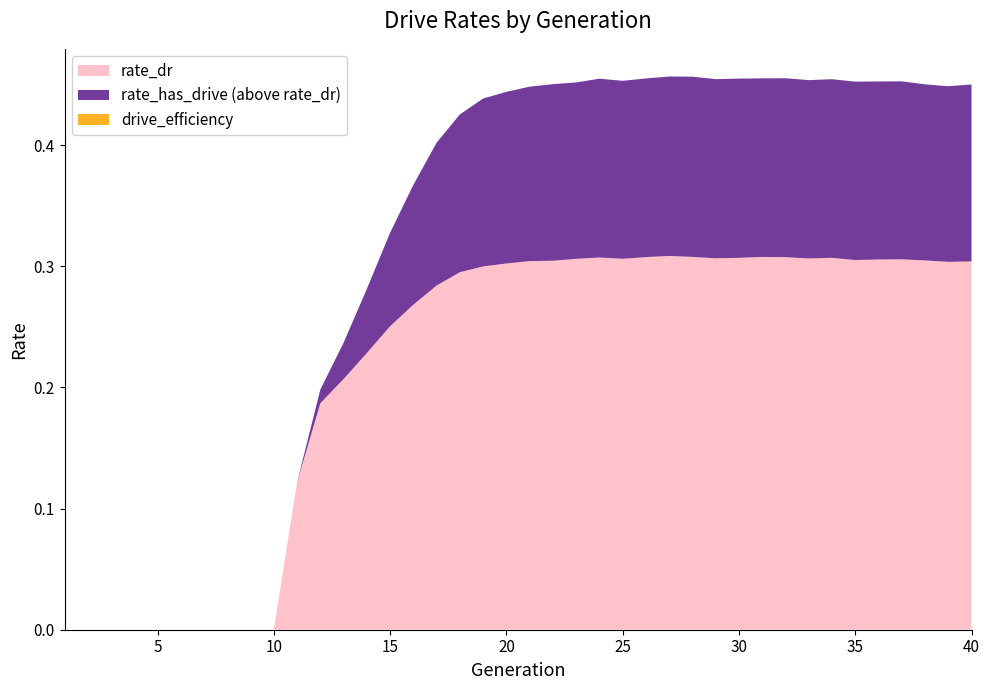

Reading left to right, extract all data points from this chart.

rate_has_drive: 0.0	0.0	0.0	0.0	0.0	0.0	0.0	0.0	0.0	0.0	0.1	0.2	0.2	0.3	0.3	0.4	0.4	0.4	0.4	0.4	0.4	0.5	0.5	0.5	0.5	0.5	0.5	0.5	0.5	0.5	0.5	0.5	0.5	0.5	0.5	0.5	0.5	0.5	0.4	0.4
rate_dr: 0.0	0.0	0.0	0.0	0.0	0.0	0.0	0.0	0.0	0.0	0.1	0.2	0.2	0.2	0.3	0.3	0.3	0.3	0.3	0.3	0.3	0.3	0.3	0.3	0.3	0.3	0.3	0.3	0.3	0.3	0.3	0.3	0.3	0.3	0.3	0.3	0.3	0.3	0.3	0.3
drive_efficiency: 0.0	0.0	0.0	0.0	0.0	0.0	0.0	0.0	0.0	0.0	0.0	0.0	0.0	0.0	0.0	0.0	0.0	0.0	0.0	0.0	0.0	0.0	0.0	0.0	0.0	0.0	0.0	0.0	0.0	0.0	0.0	0.0	0.0	0.0	0.0	0.0	0.0	0.0	0.0	0.0